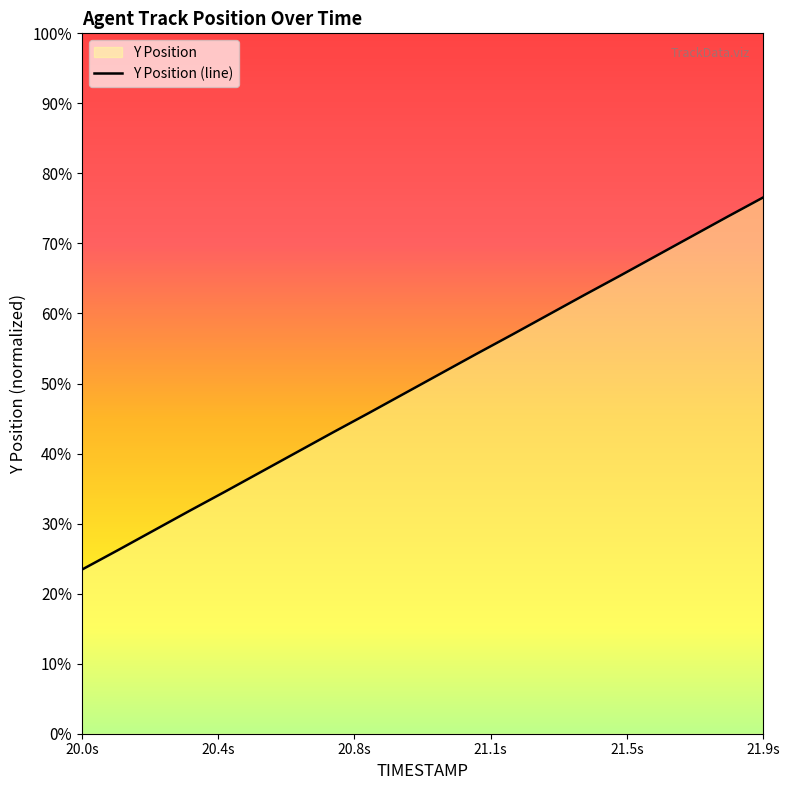

How many distinct data groups are displayed?

1